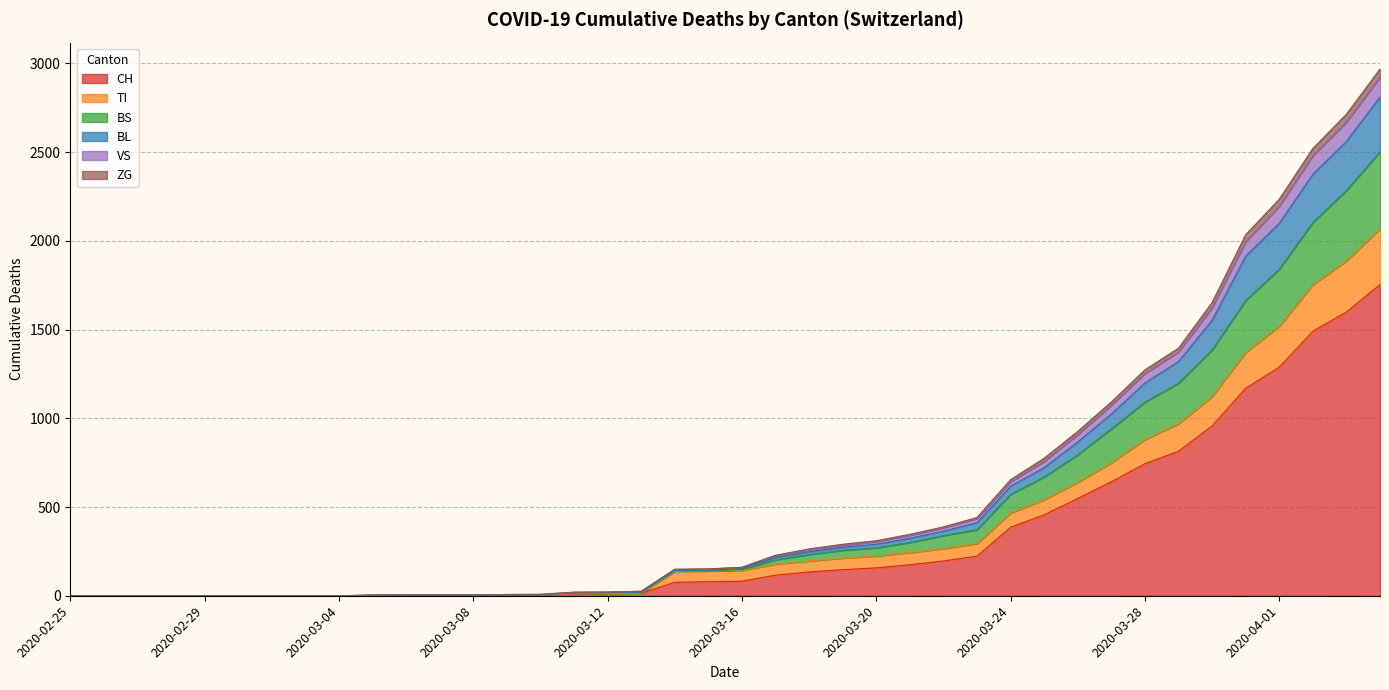

Rank the categories by VS value from highest to lowest.

2020-04-04, 2020-04-03, 2020-04-02, 2020-04-01, 2020-03-31, 2020-03-30, 2020-03-29, 2020-03-28, 2020-03-27, 2020-03-26, 2020-03-25, 2020-03-24, 2020-03-23, 2020-03-22, 2020-03-21, 2020-03-20, 2020-03-19, 2020-03-18, 2020-03-17, 2020-03-16, 2020-03-15, 2020-03-14, 2020-03-13, 2020-03-12, 2020-03-11, 2020-03-10, 2020-03-09, 2020-03-06, 2020-03-07, 2020-03-08, 2020-03-05, 2020-02-25, 2020-02-26, 2020-02-27, 2020-02-28, 2020-02-29, 2020-03-01, 2020-03-02, 2020-03-03, 2020-03-04